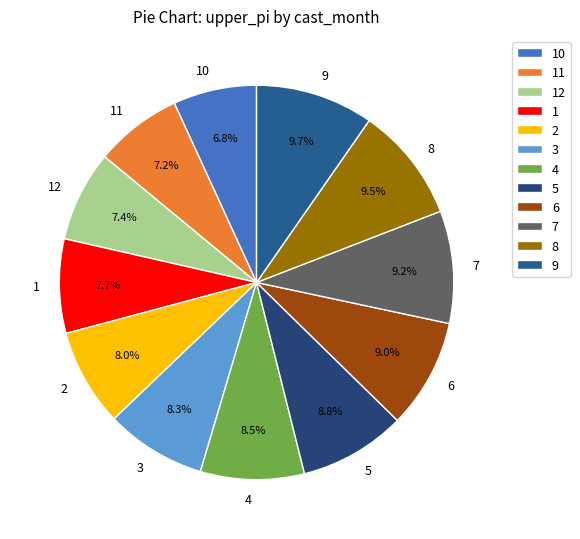

Combined, do 12 and 9 account for over 50%?

No